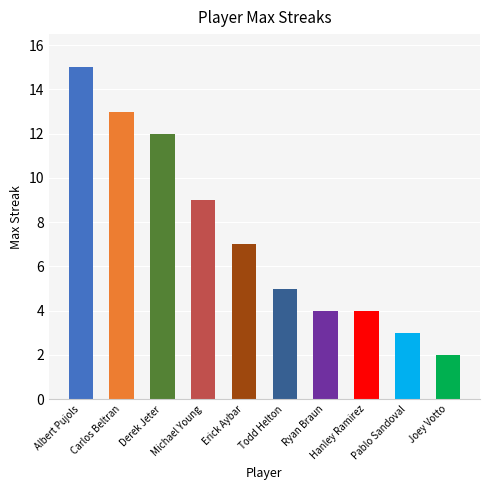

How many categories are shown in the chart?

10